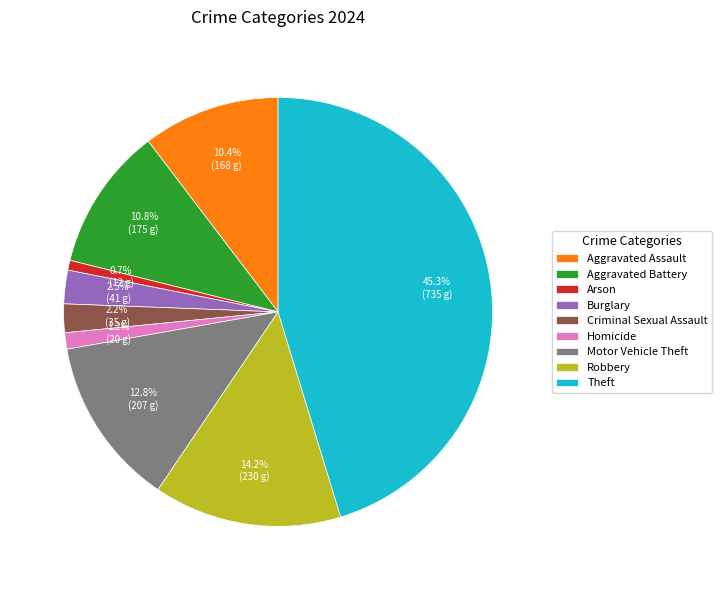

How much of the chart is everything except Criminal Sexual Assault?

97.8%